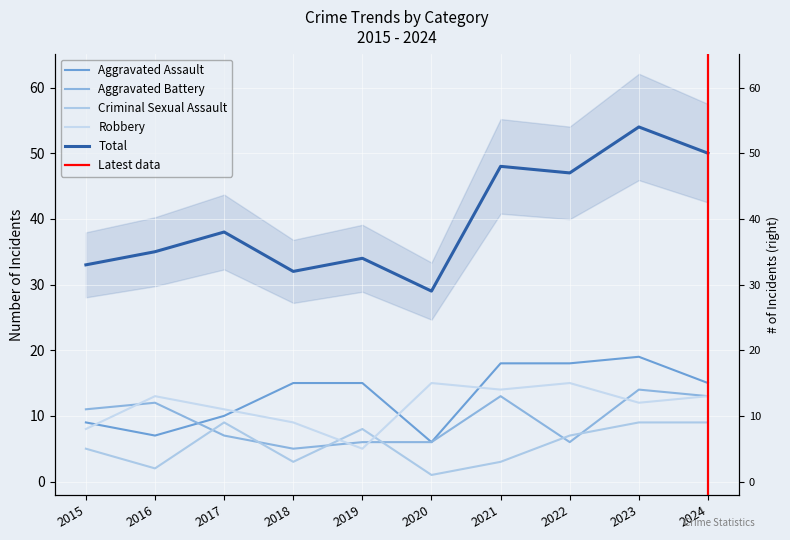

Where does the Aggravated Assault series first go above 15?

2021